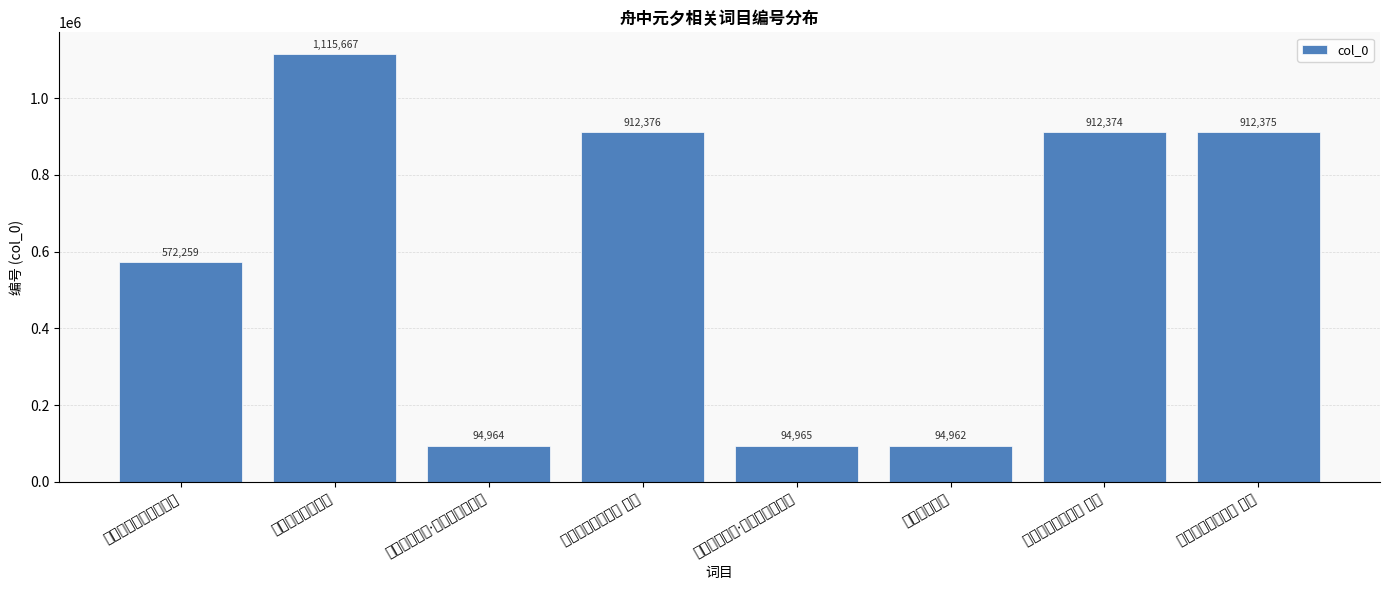

Reading left to right, transcribe all the data shown in this chart.

572259	1115667	94964	912376	94965	94962	912374	912375